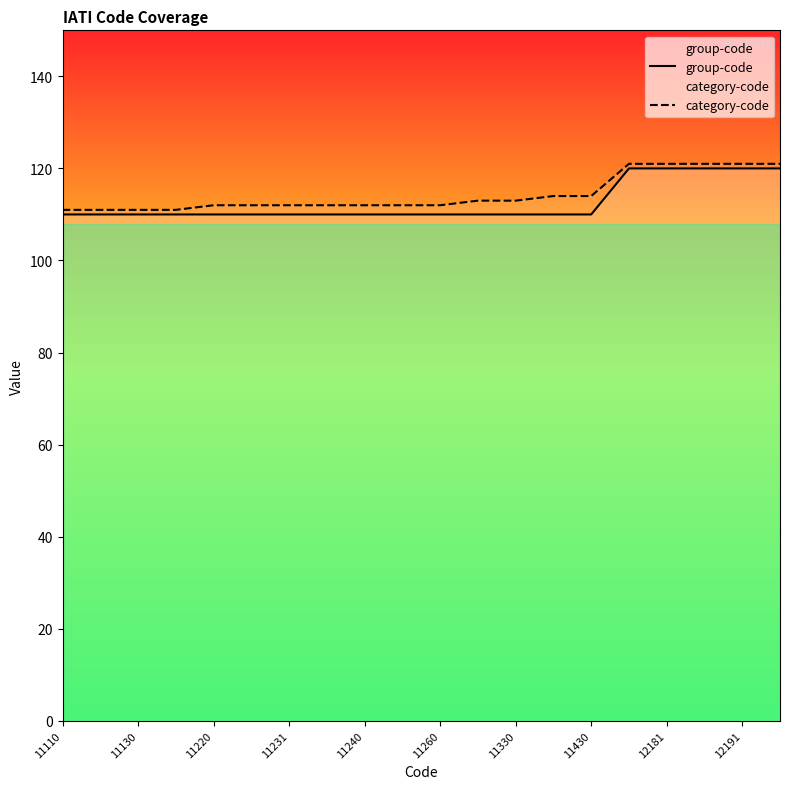

True or false: category-code has more than 0 interior local peaks.

False